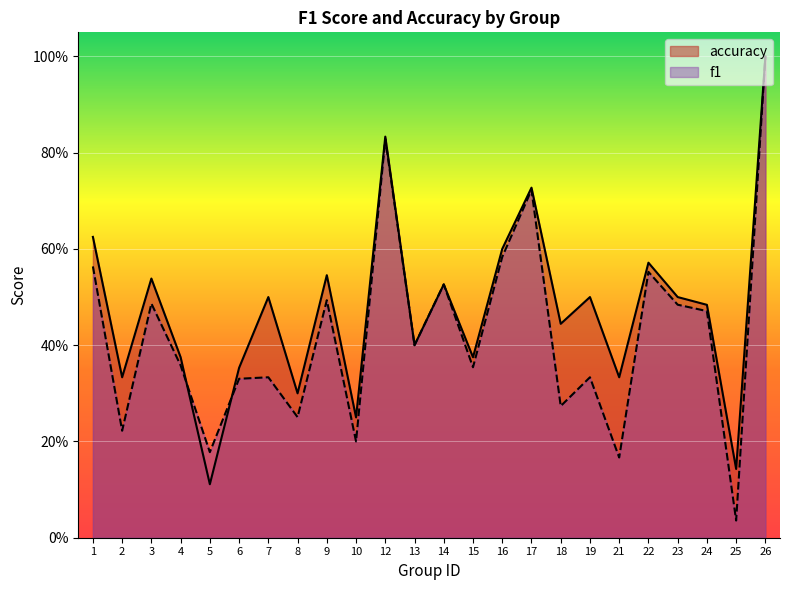

The value of accuracy at 3 is 0.5. True or false?

True